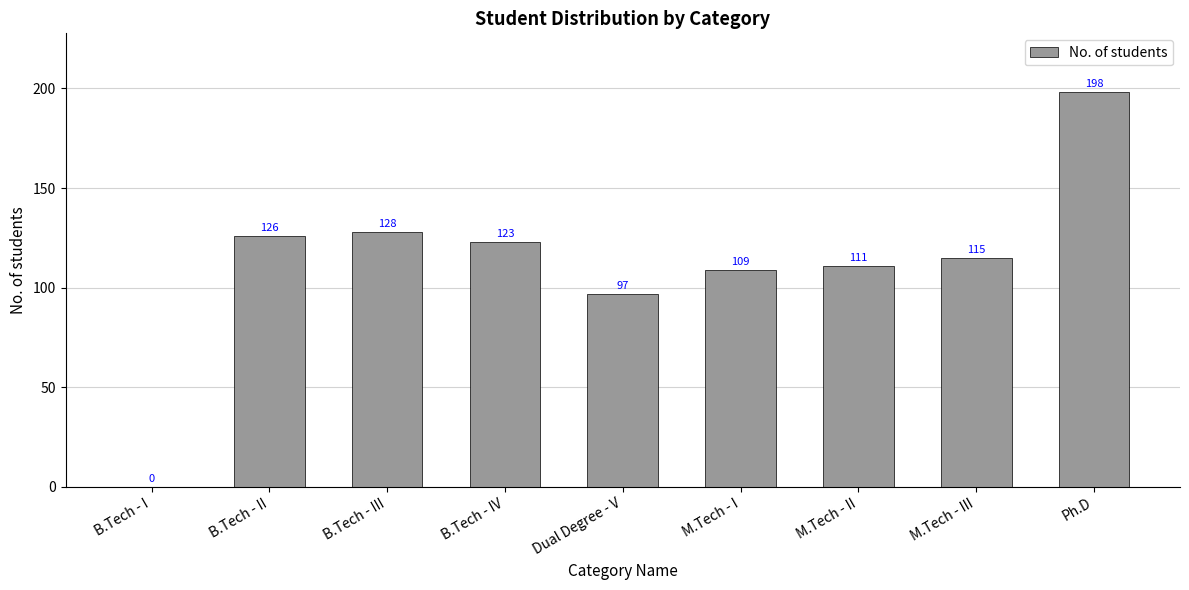

True or false: the data shows 81 at B.Tech - II.

False